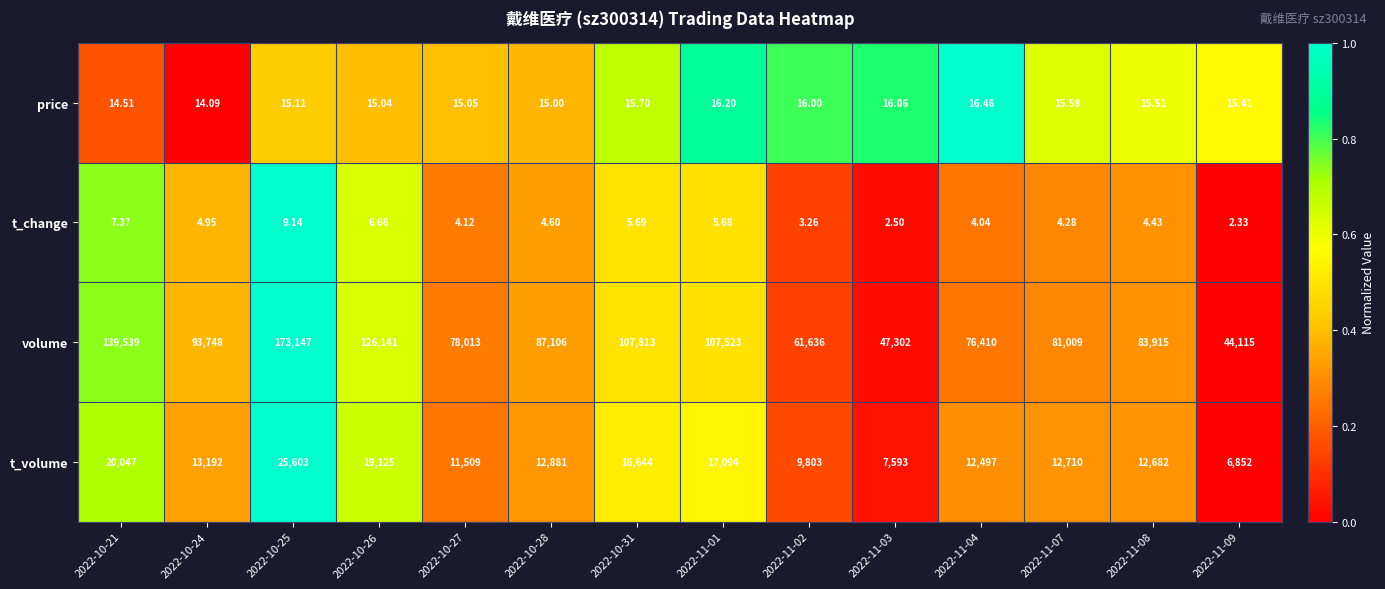

List the series in order of their peak value, lowest first.

t_change, price, t_volume, volume